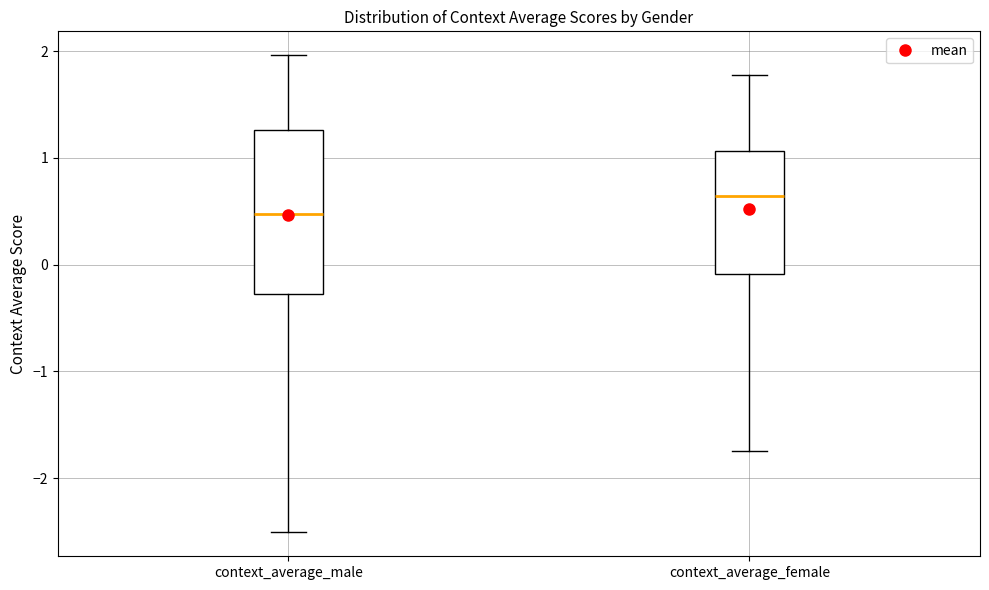

Comparing the boxes themselves (not the whiskers), which one is the tallest?

context_average_male